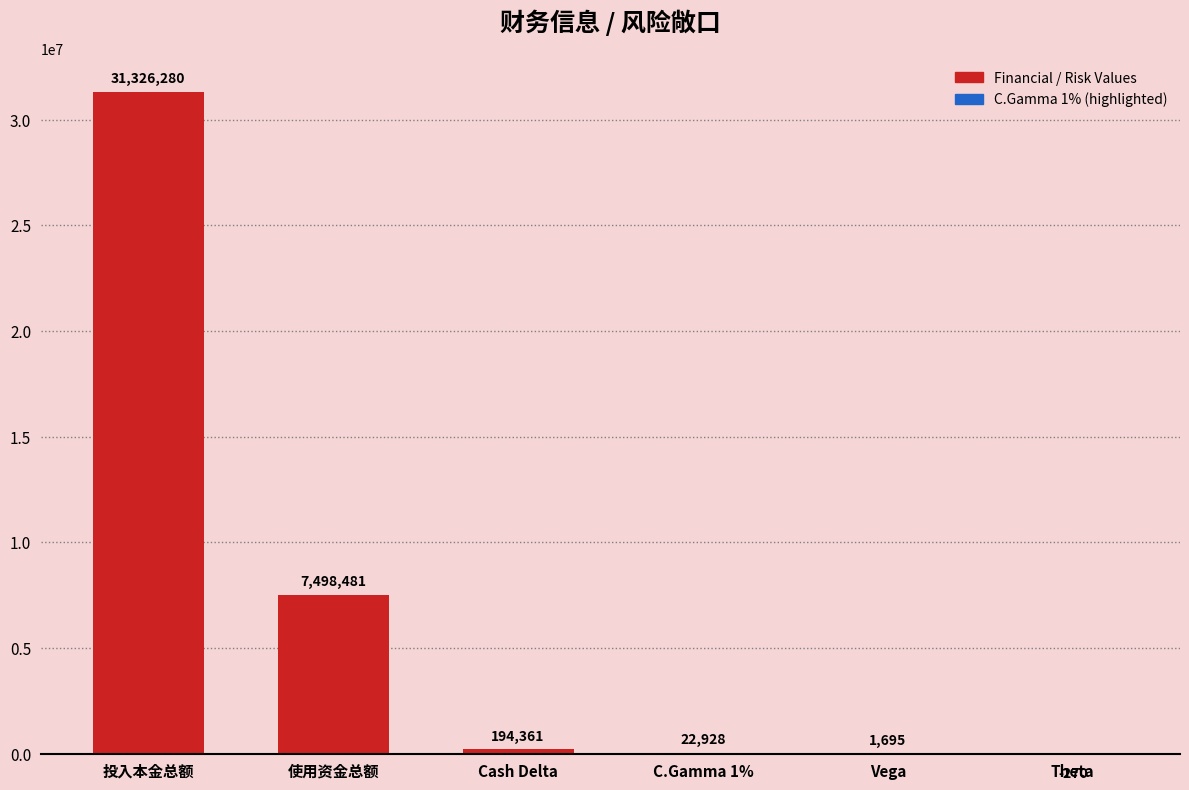

True or false: the data shows 22928.0 at C.Gamma 1%.

True